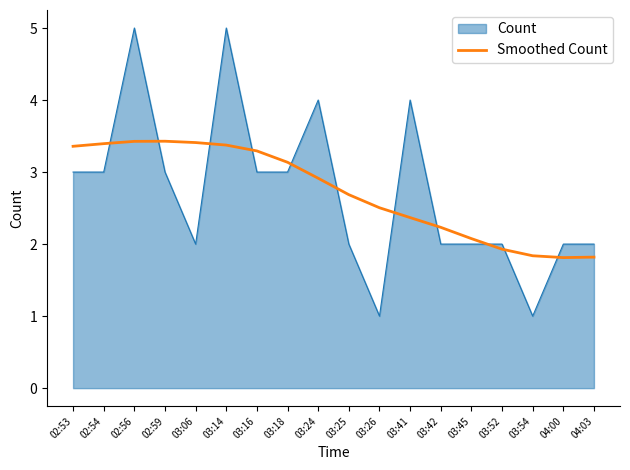

What position from the right is 04:03?

1